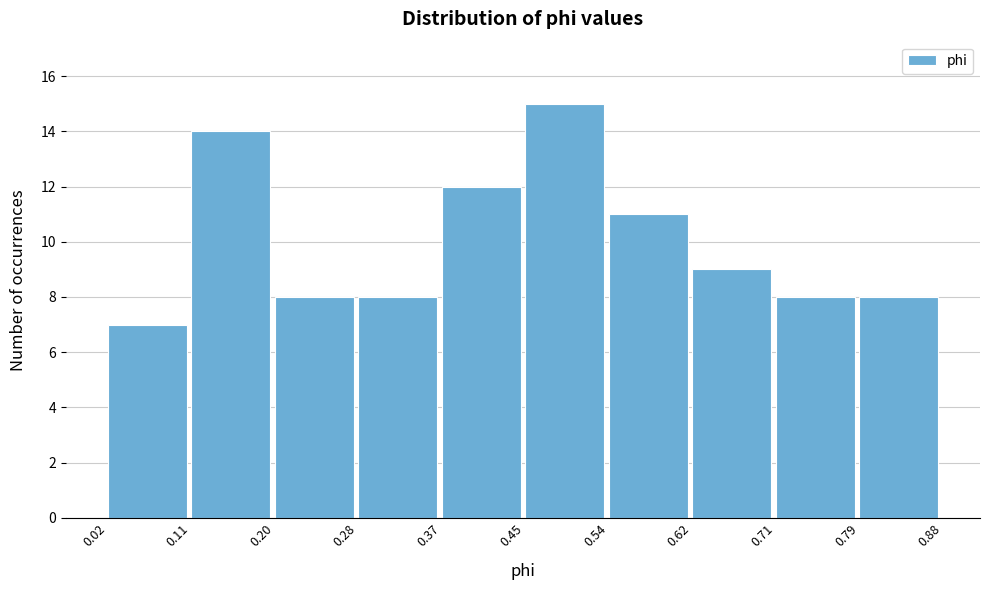

Reading left to right, transcribe this chart: for each bar, give the range it covers on the x-axis and its height. The values are not printed on the chart, so give them approximately, as read against the axis.

0.02 to 0.11: 7
0.11 to 0.20: 14
0.20 to 0.28: 8
0.28 to 0.37: 8
0.37 to 0.45: 12
0.45 to 0.54: 15
0.54 to 0.62: 11
0.62 to 0.71: 9
0.71 to 0.79: 8
0.79 to 0.88: 8